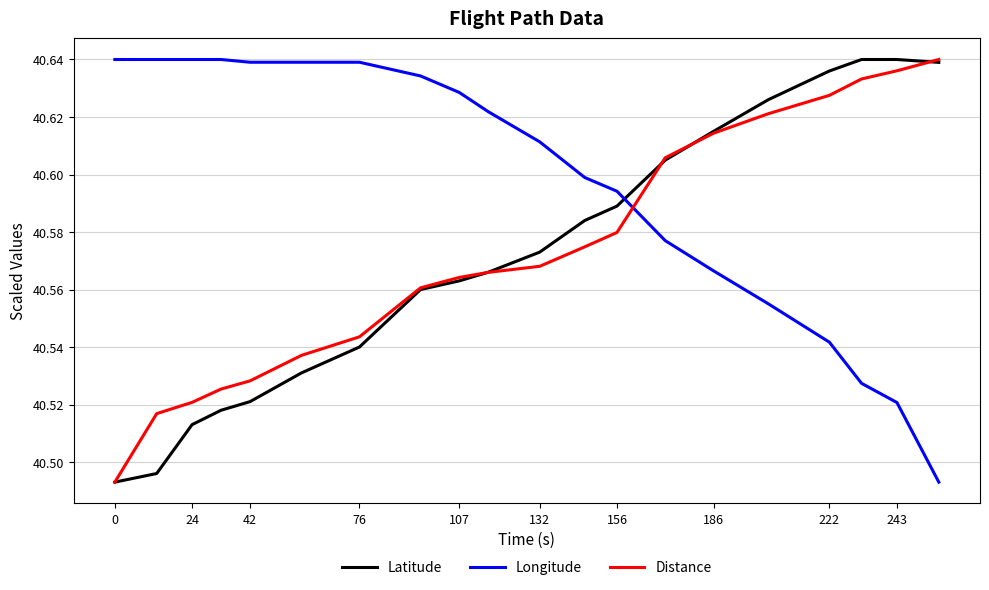

Which series has the largest total across all categories?

Longitude